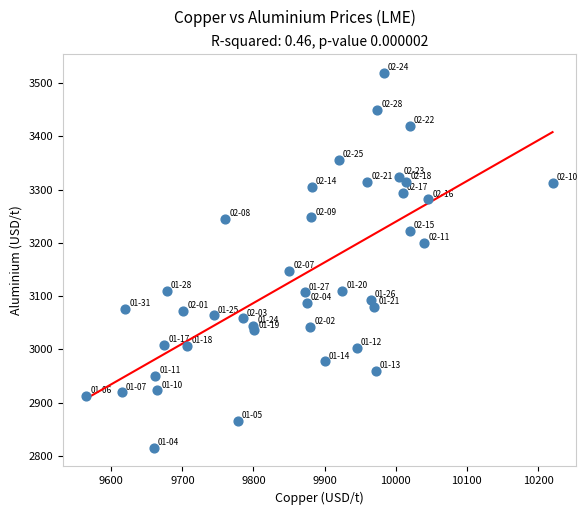

What is the range of Y values (max minus min)?

703.5